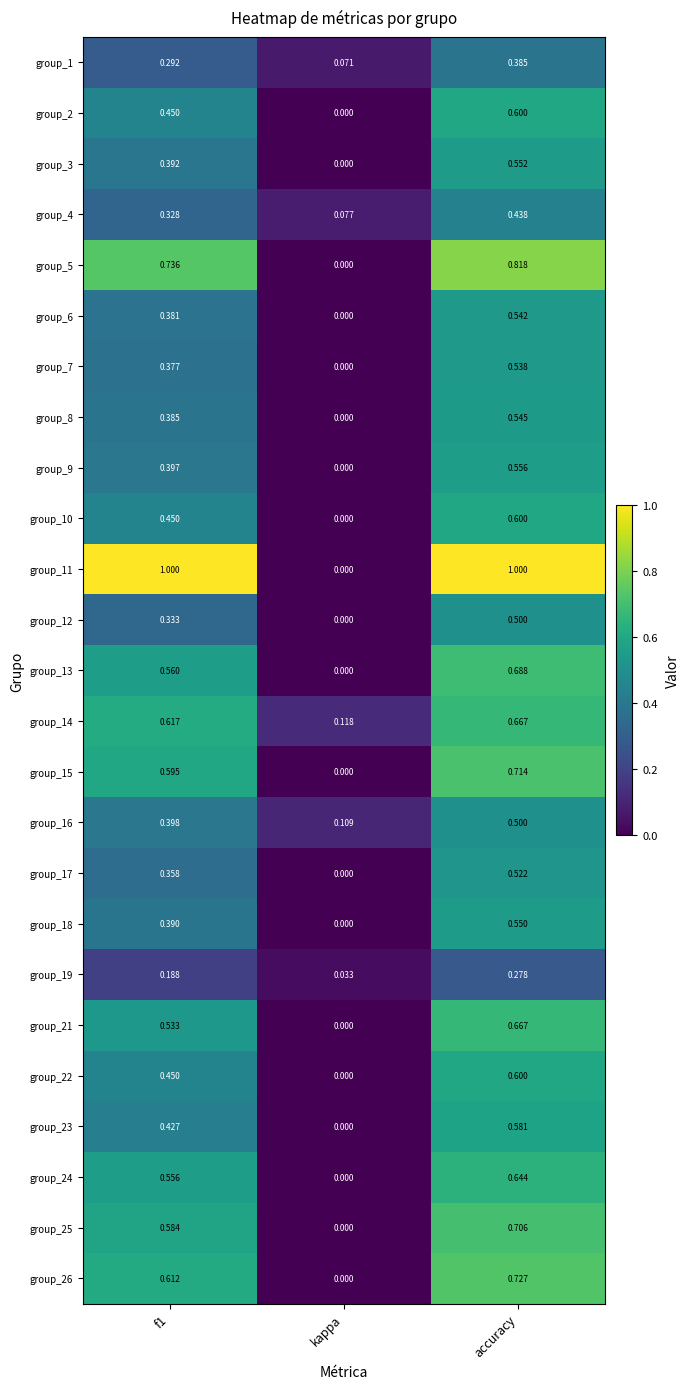

Which series changed the most between f1 and kappa?

group_11